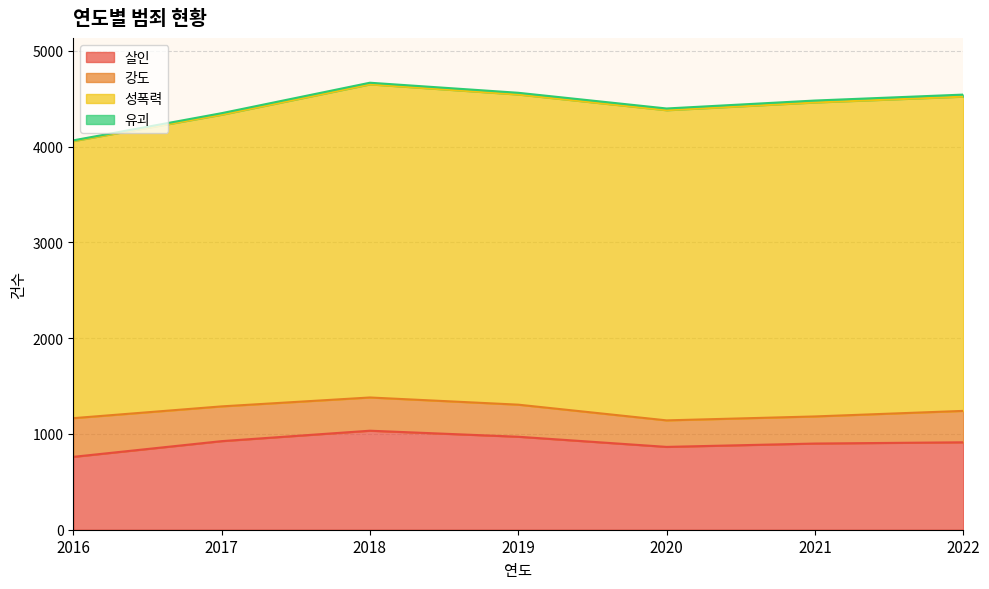

What is the value of the 강도 point at the 4th from the left?

335